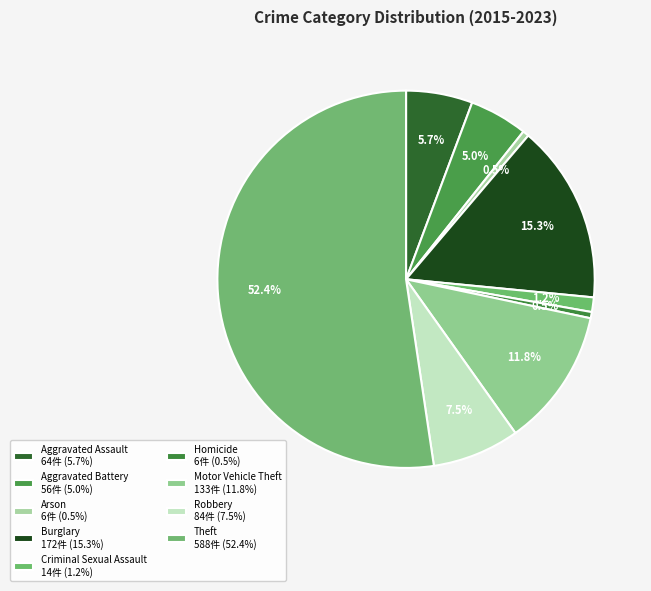

Does Criminal Sexual Assault account for over 50% of the chart?

No